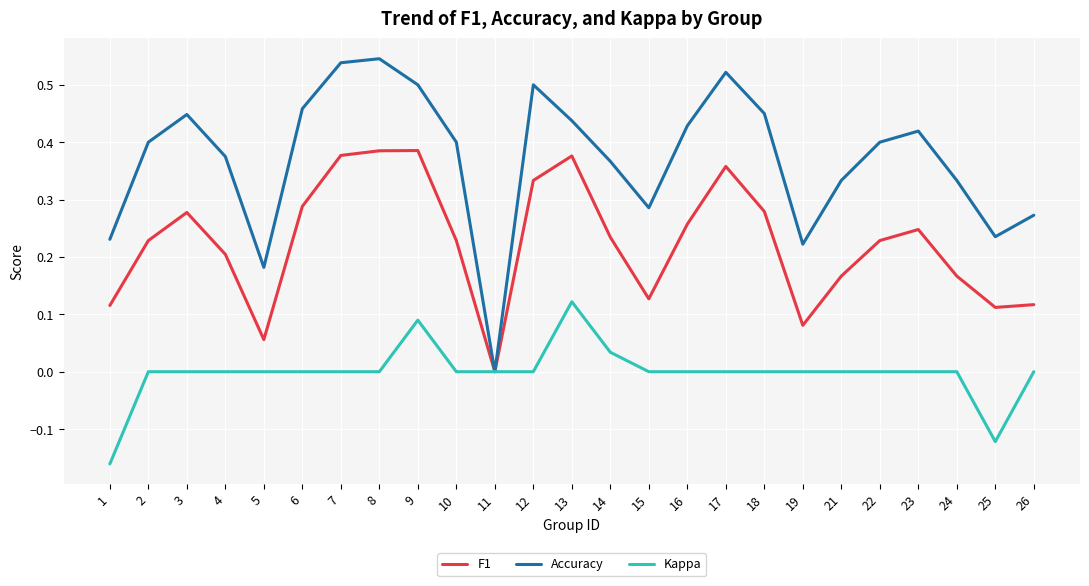

At which label does Kappa reach its peak?

13